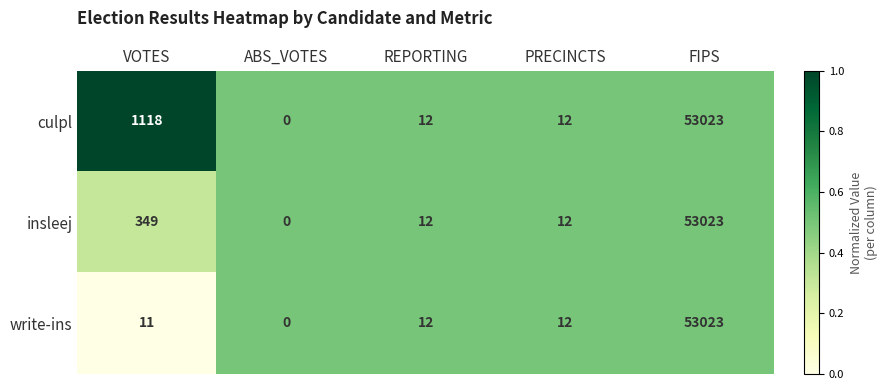

What is the total value across all series at PRECINCTS?

36